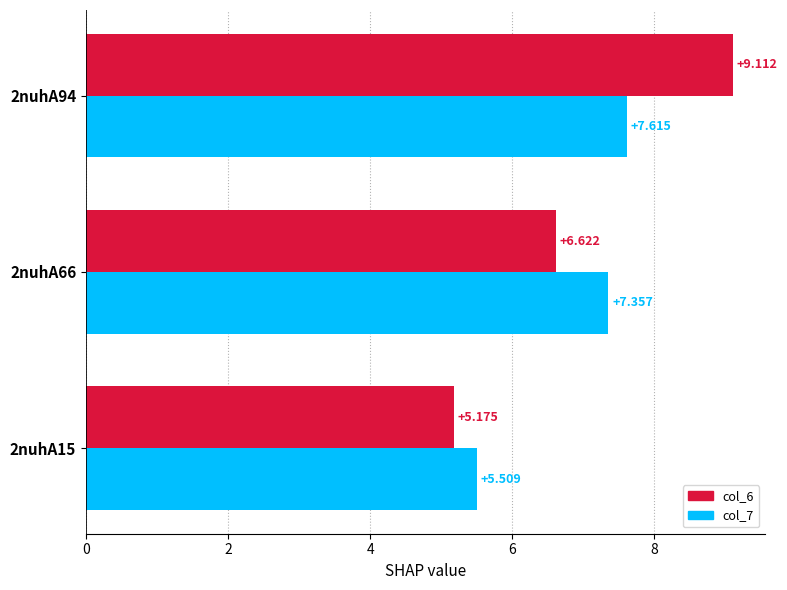

At which category is the sum across all series the highest?

2nuhA94